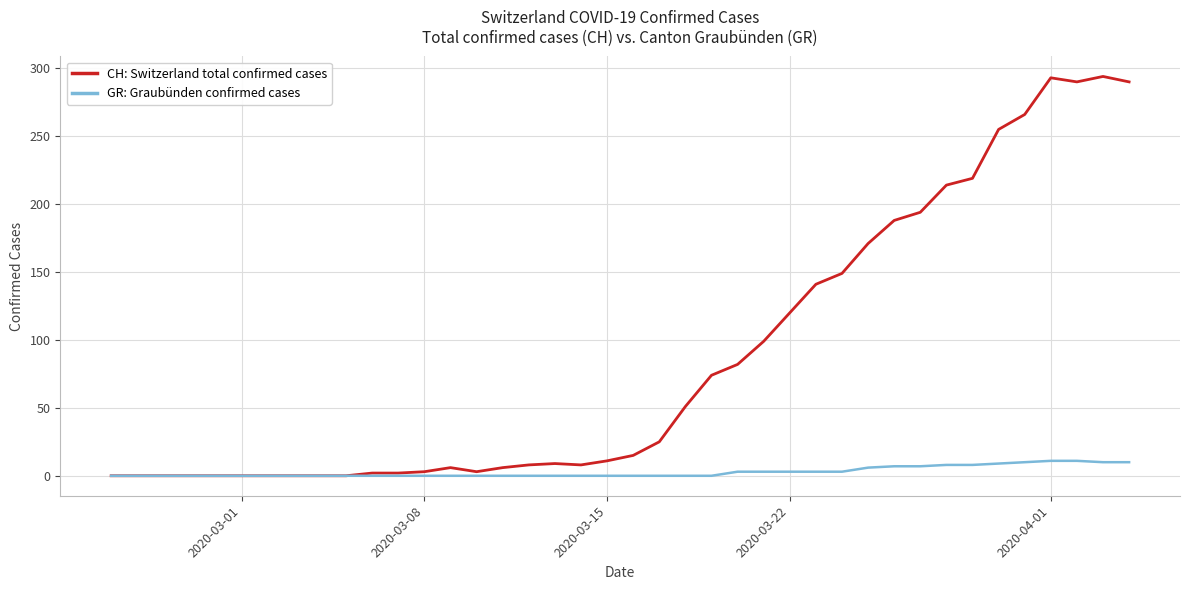

Which series has the largest range (max minus min)?

CH: Switzerland total confirmed cases